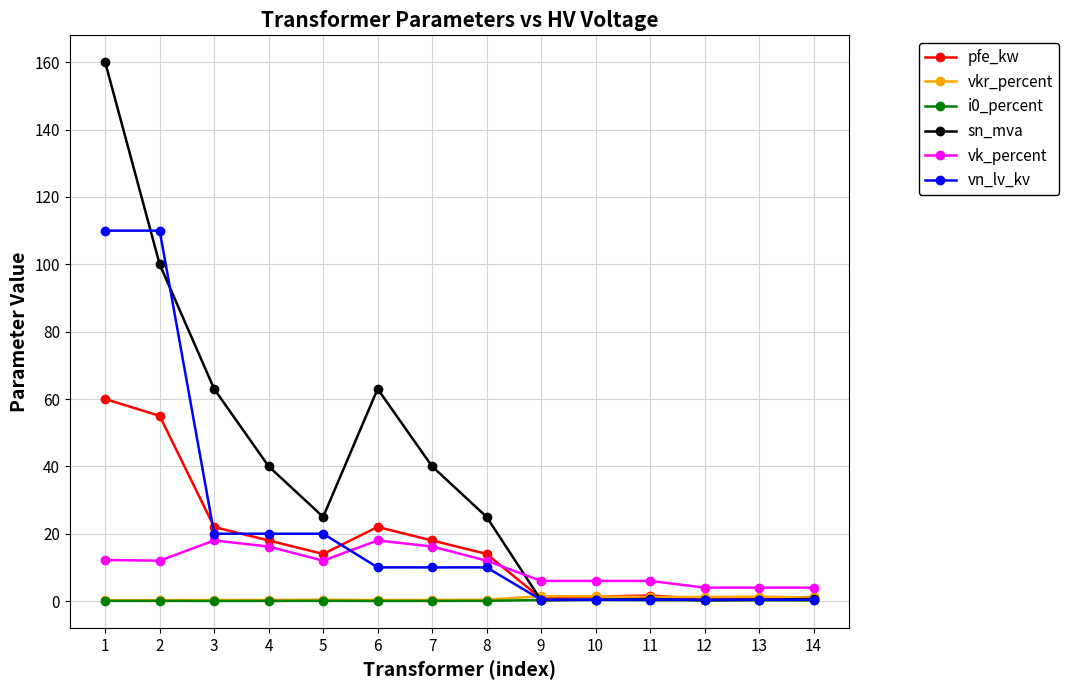

How many lines are shown in the chart?

6